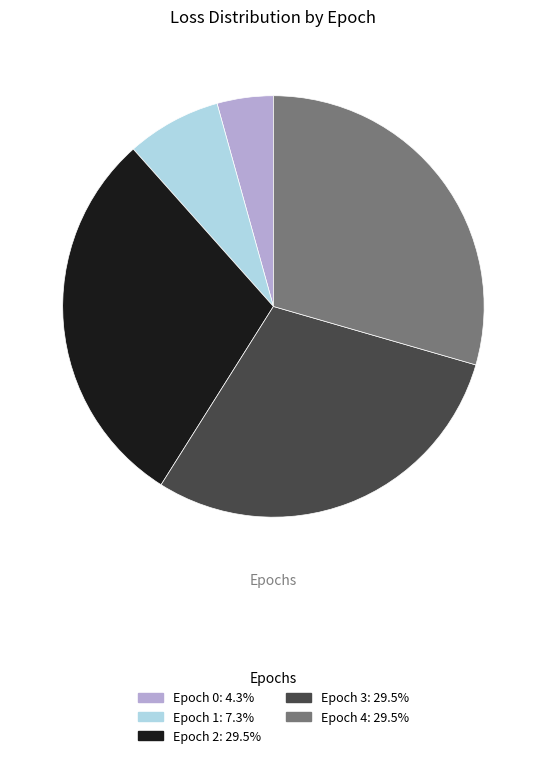

Is there any slice that represents more than half of the pie?

No